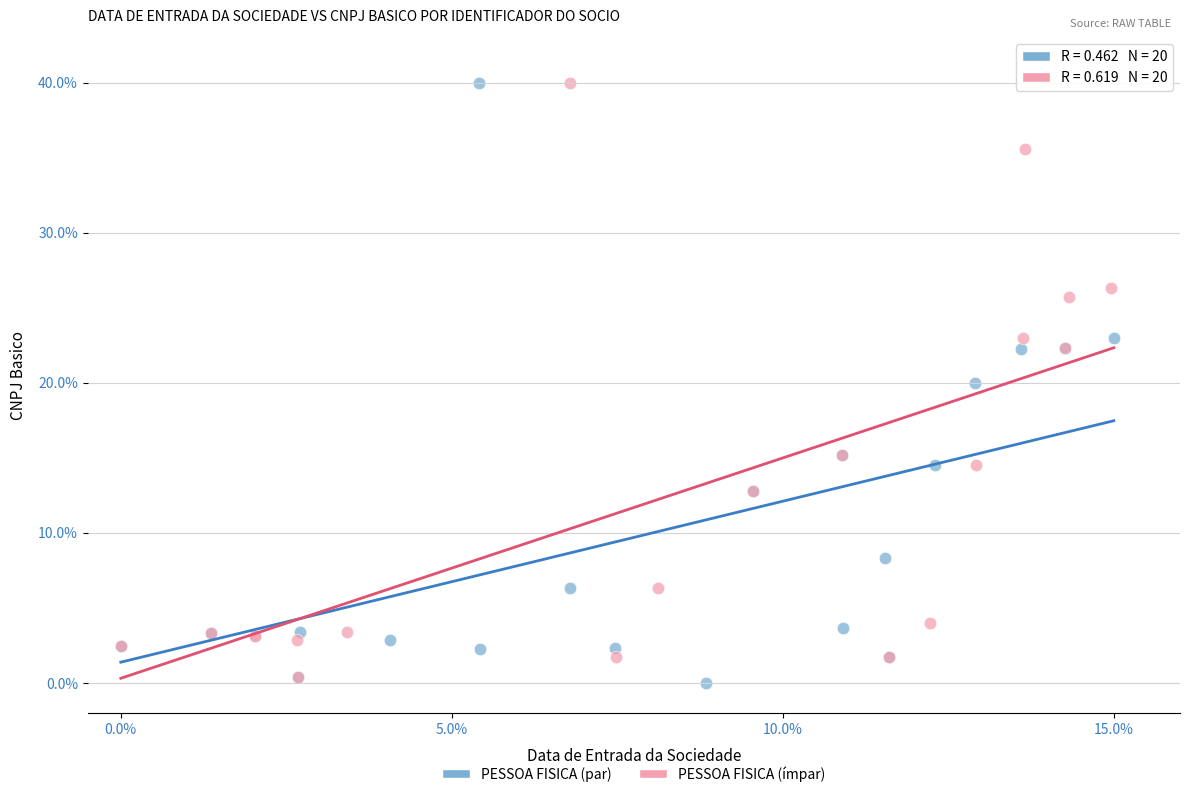

What are all the series names shown in the legend?

PESSOA FISICA (par), PESSOA FISICA (ímpar)